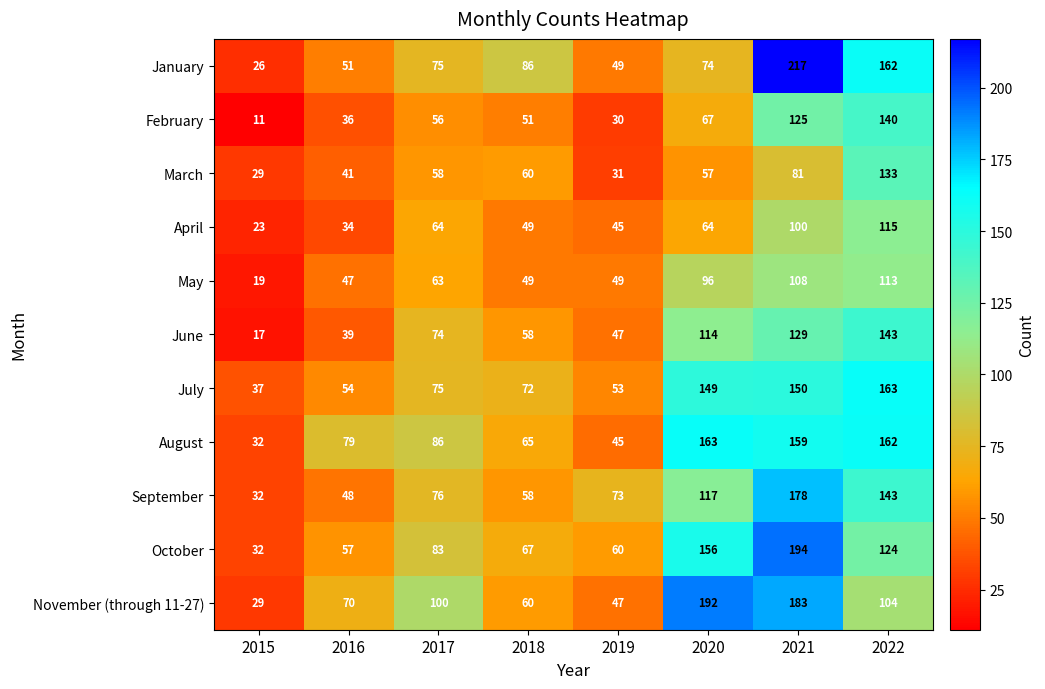

Which label corresponds to the smallest value in the chart?

2015